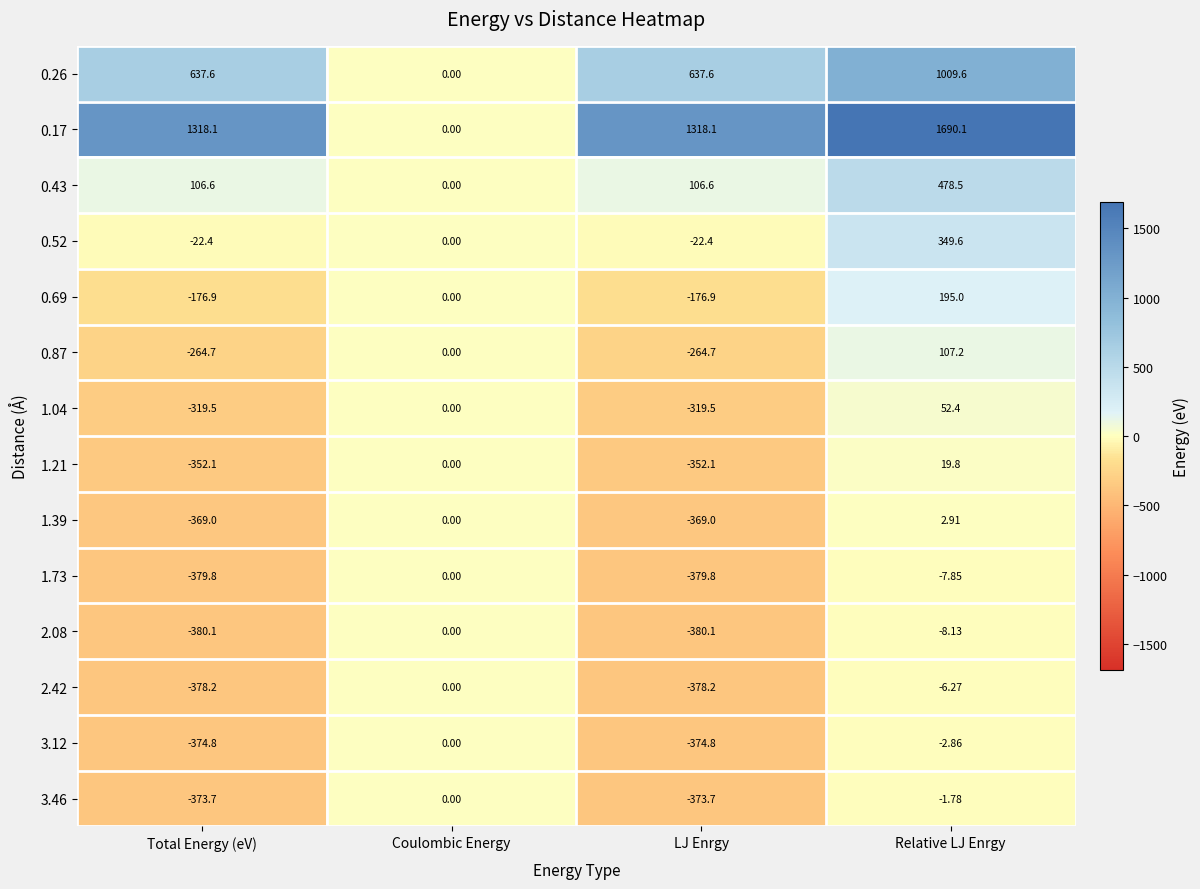

At which label is 2.42 closest to -189?

Relative LJ Enrgy